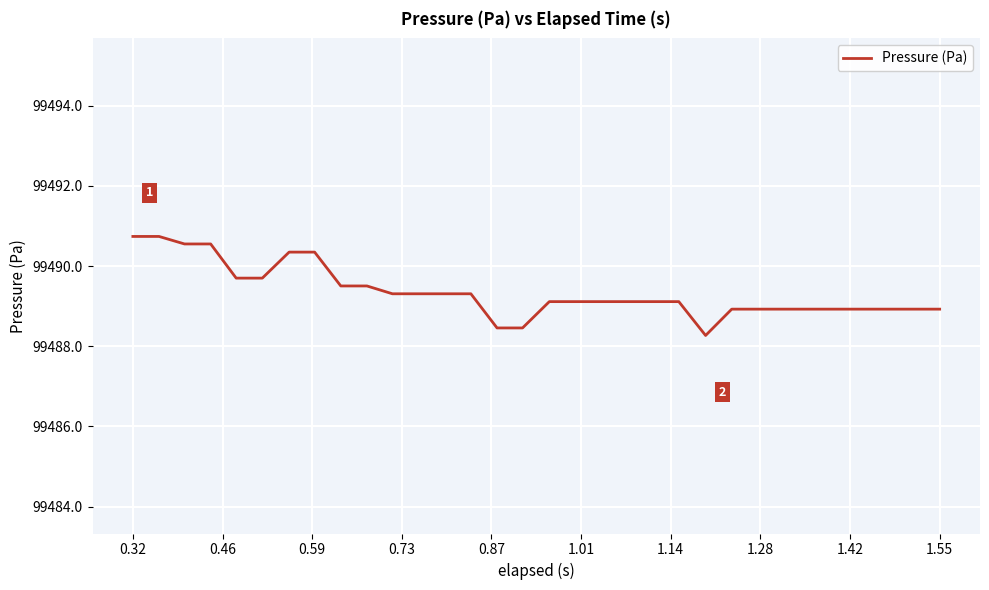

What is the difference between the maximum and minimum values?

2.5